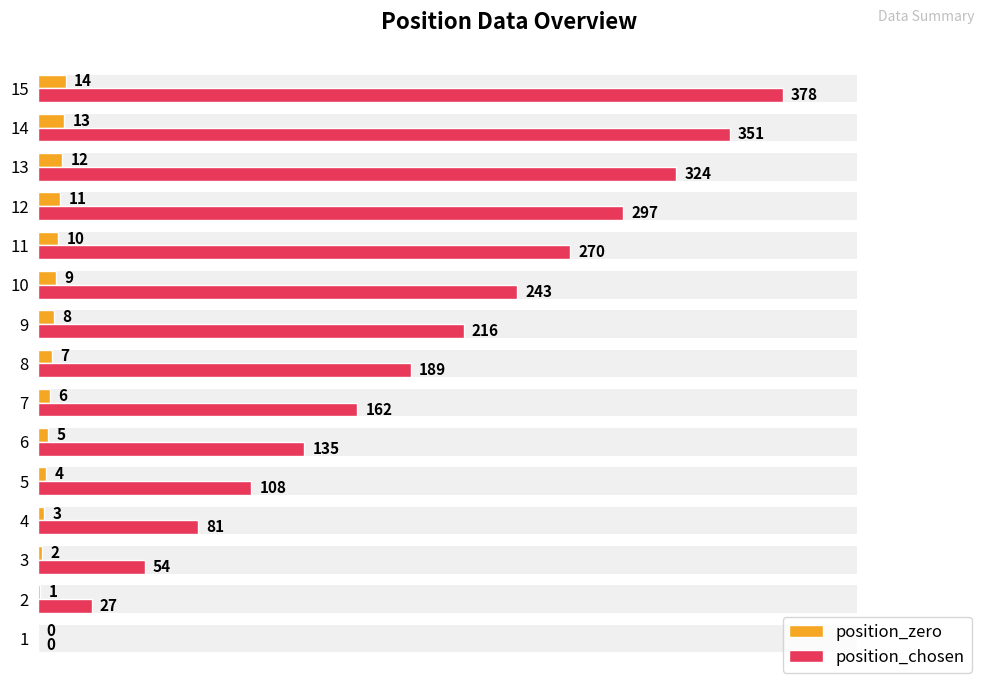

What position from the left is 9?

10